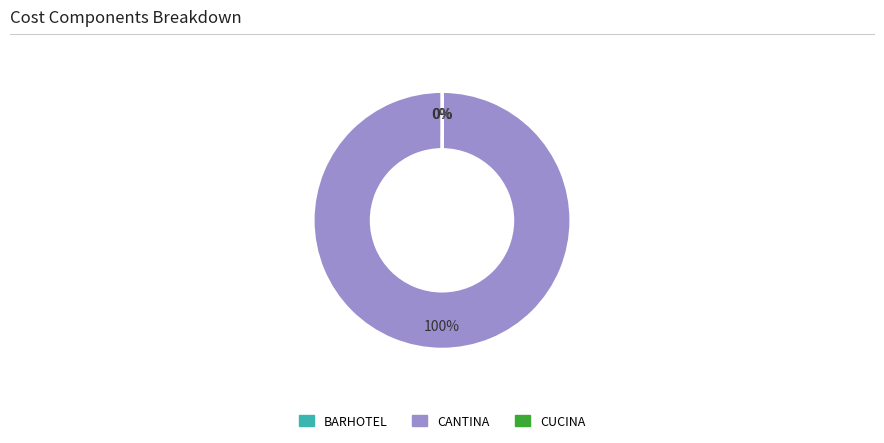

Does any single category account for the majority?

Yes